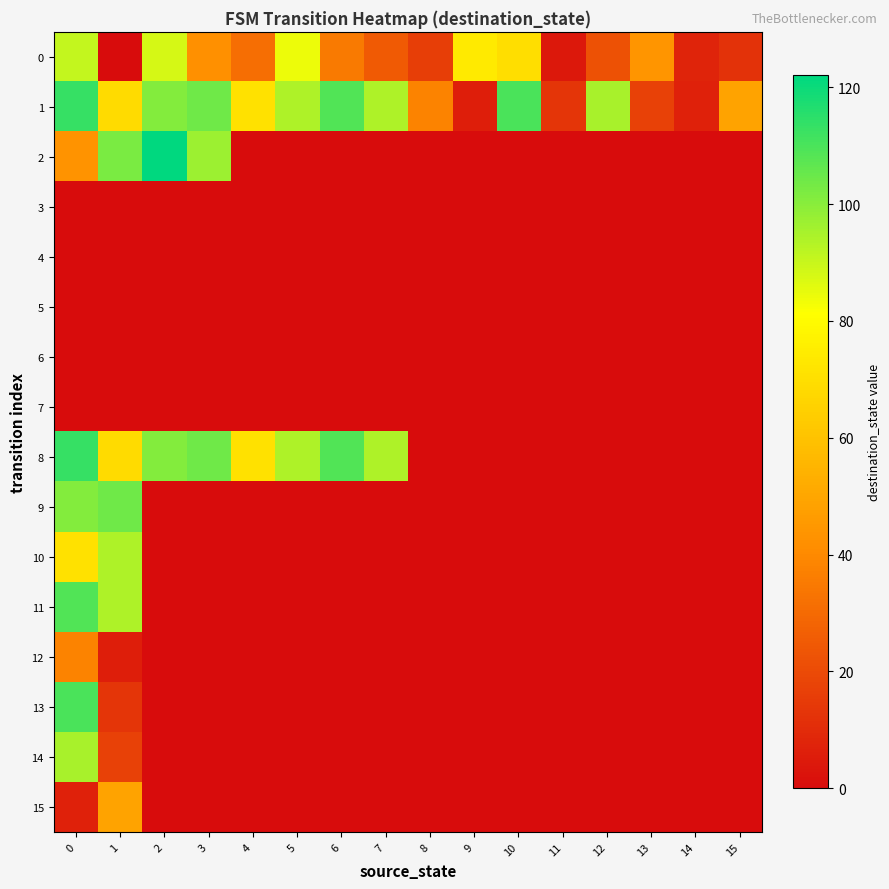

Which series changed the most between 4 and 12?

8